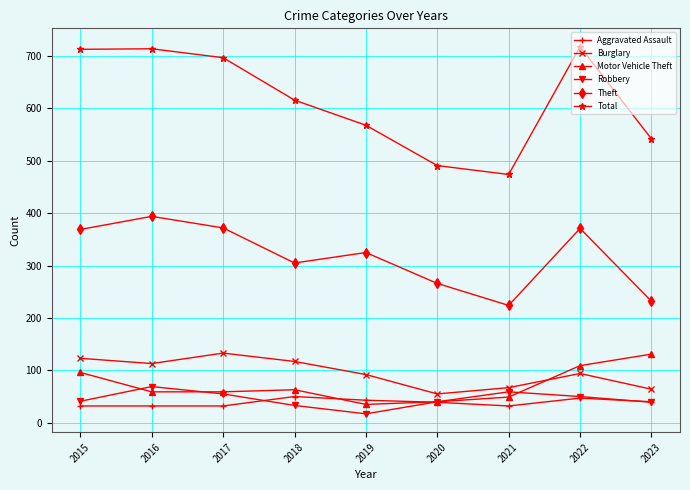

What is the difference between the maximum and second lowest values in the Robbery series?

36